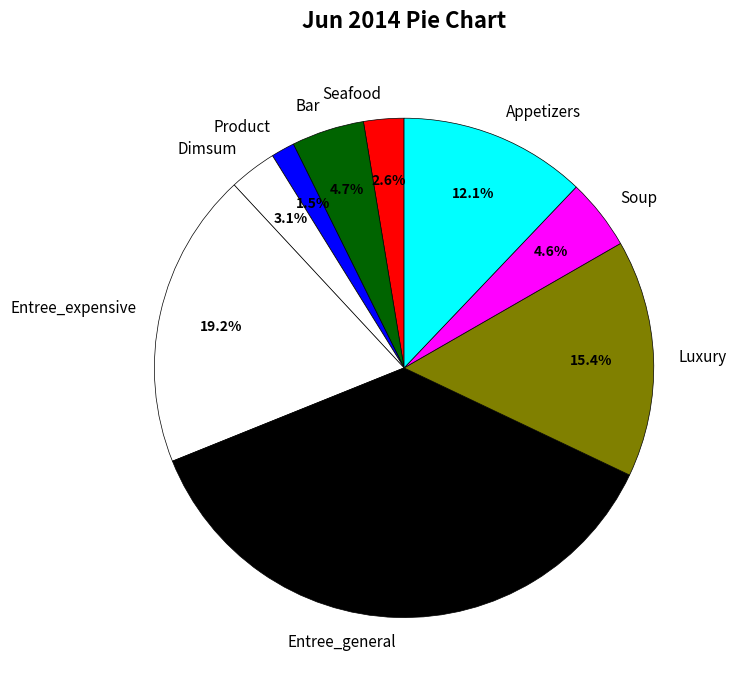

Which category has the smallest portion of the pie?

Product